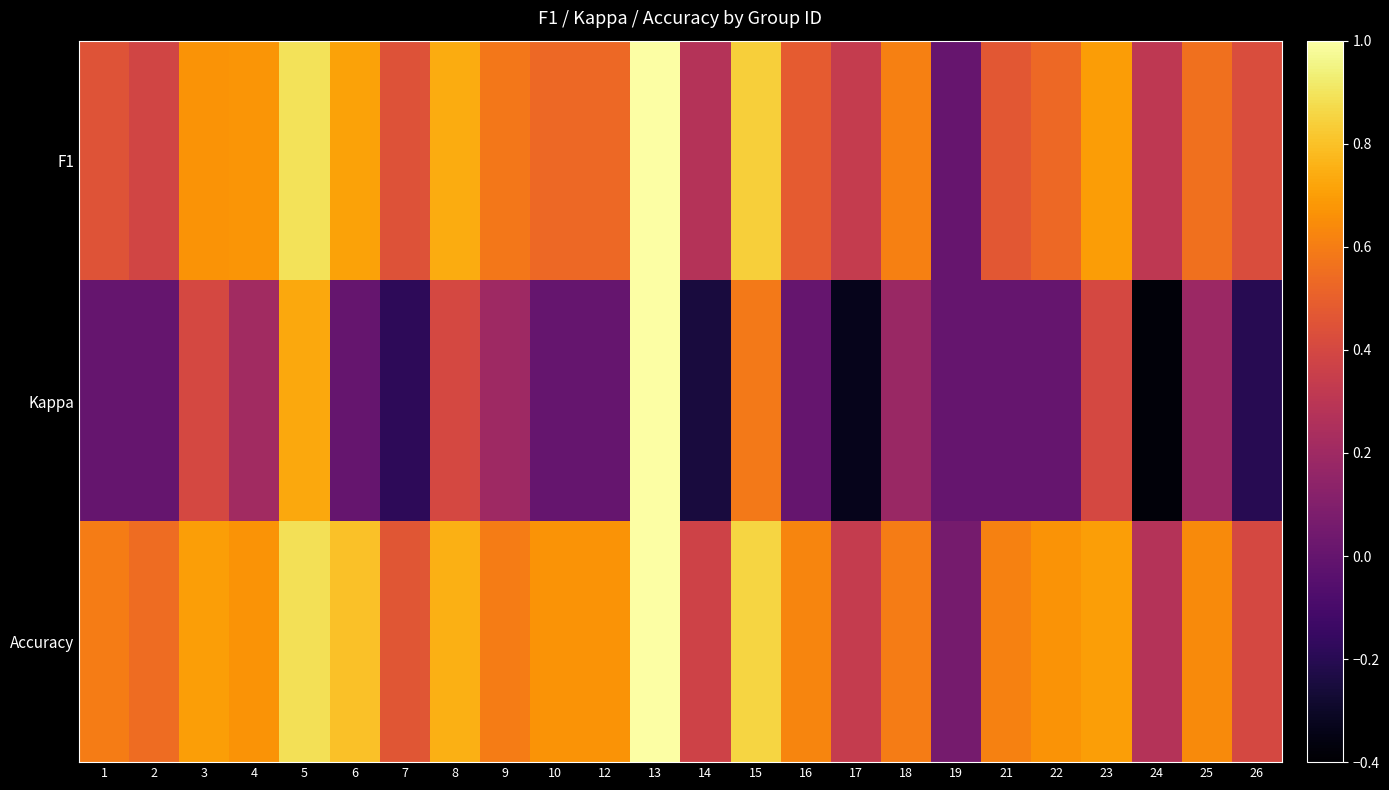

Which series has the largest range (max minus min)?

Kappa